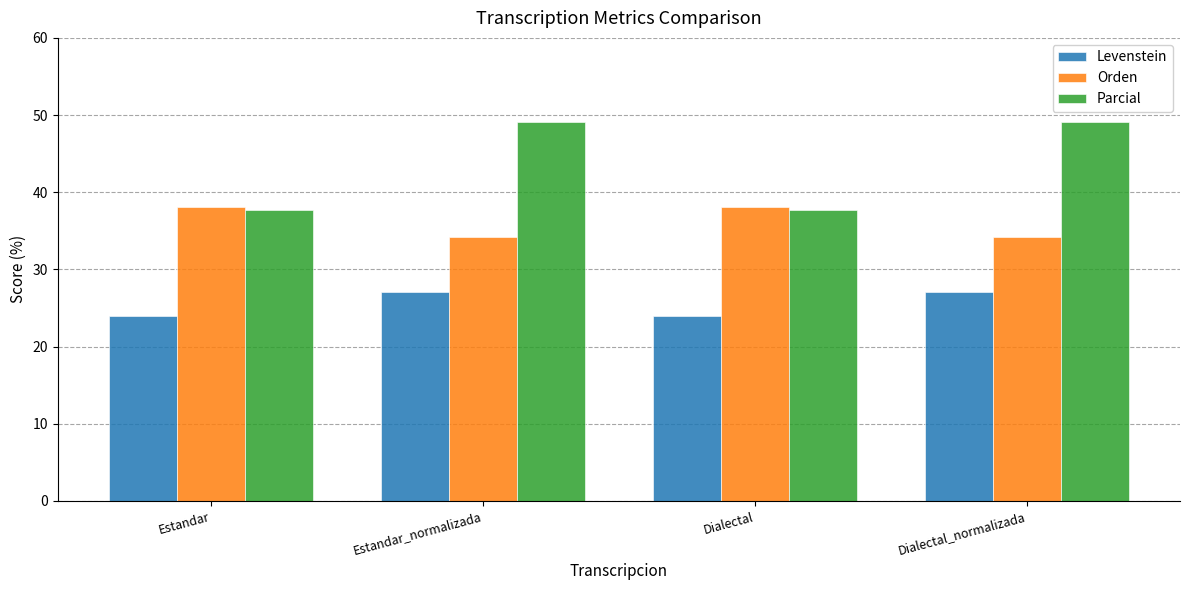

What is the maximum value for Levenstein?

27.1